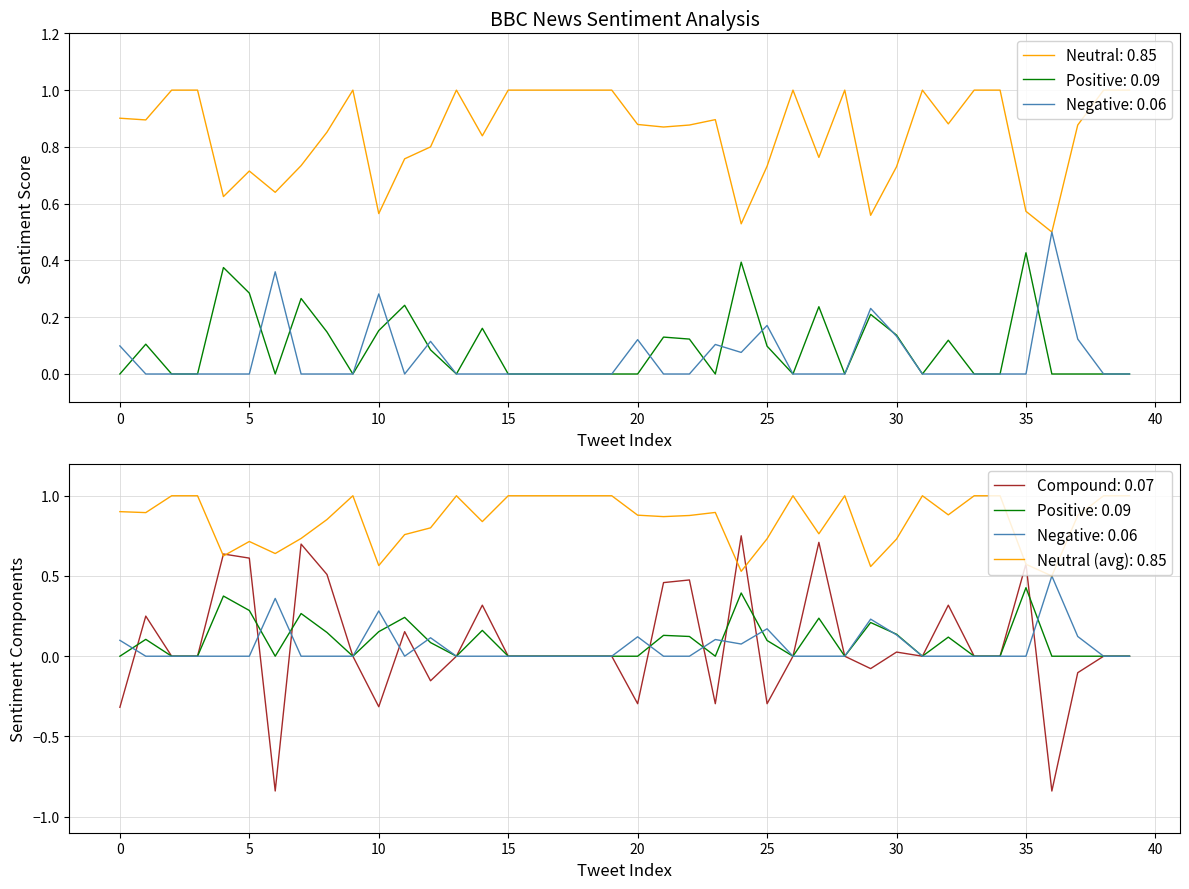

True or false: positive and neutral cross at least once.

False